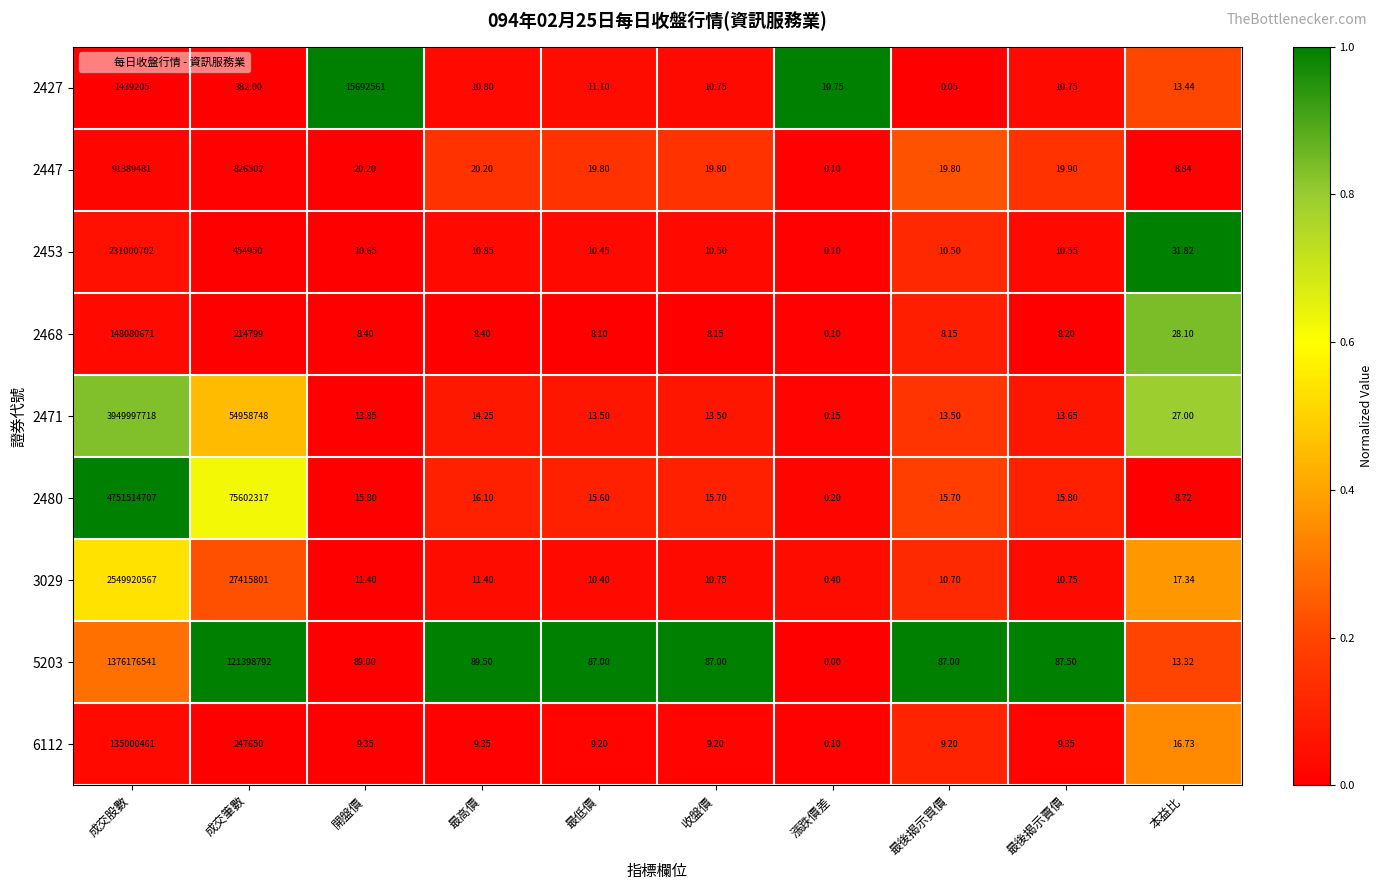

What is the difference between the highest and lowest values at 開盤價?

15692552.6